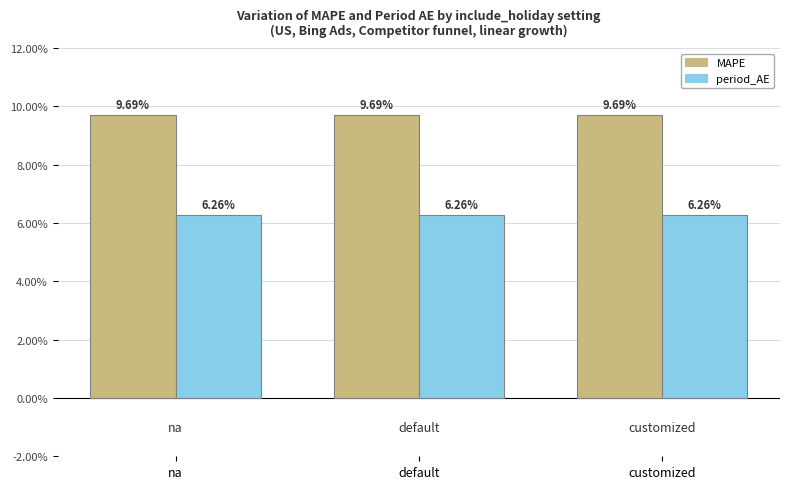

Is it true that MAPE equals 3.7 at customized?

False